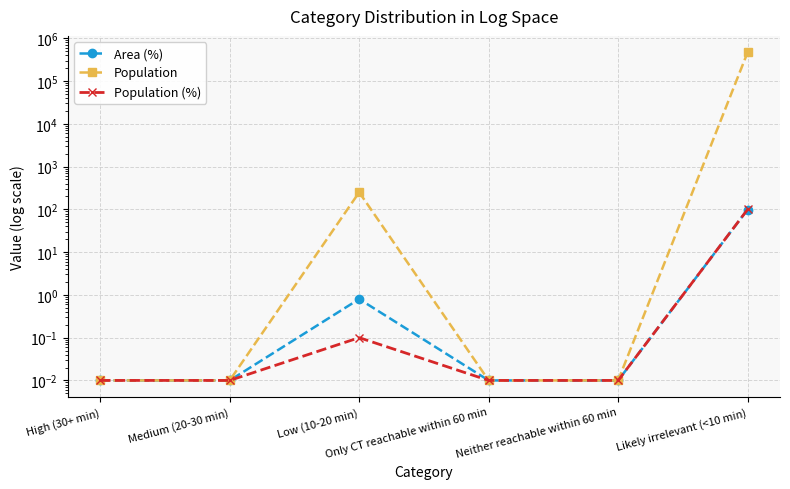

What is the sum of all Area (%) values?

100.0